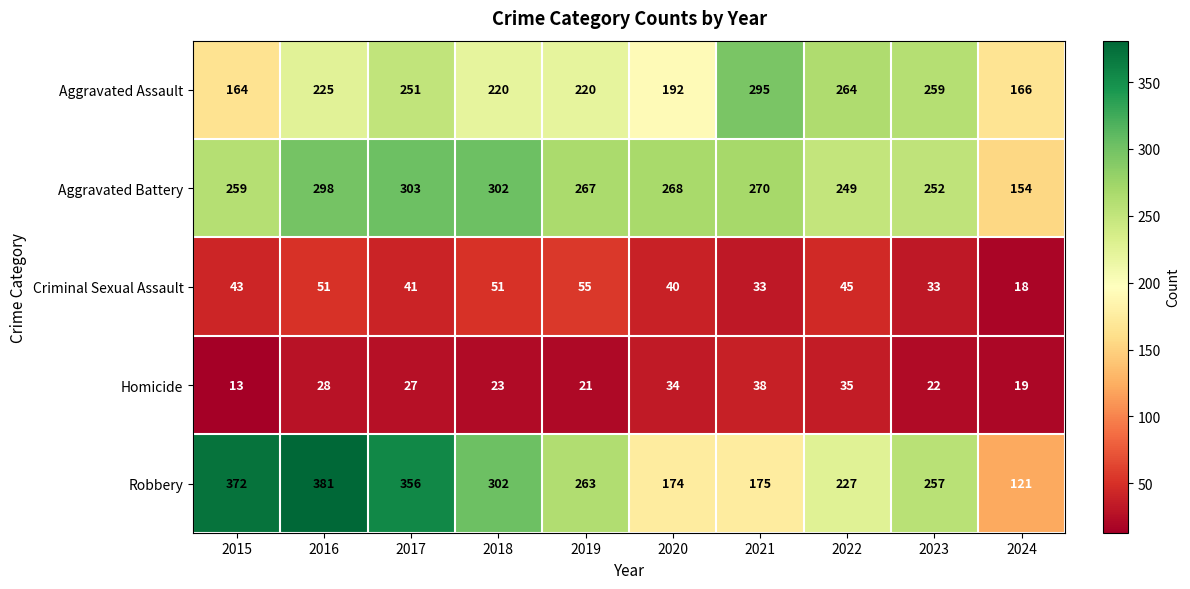

Where does the Robbery series first go above 263?

2015